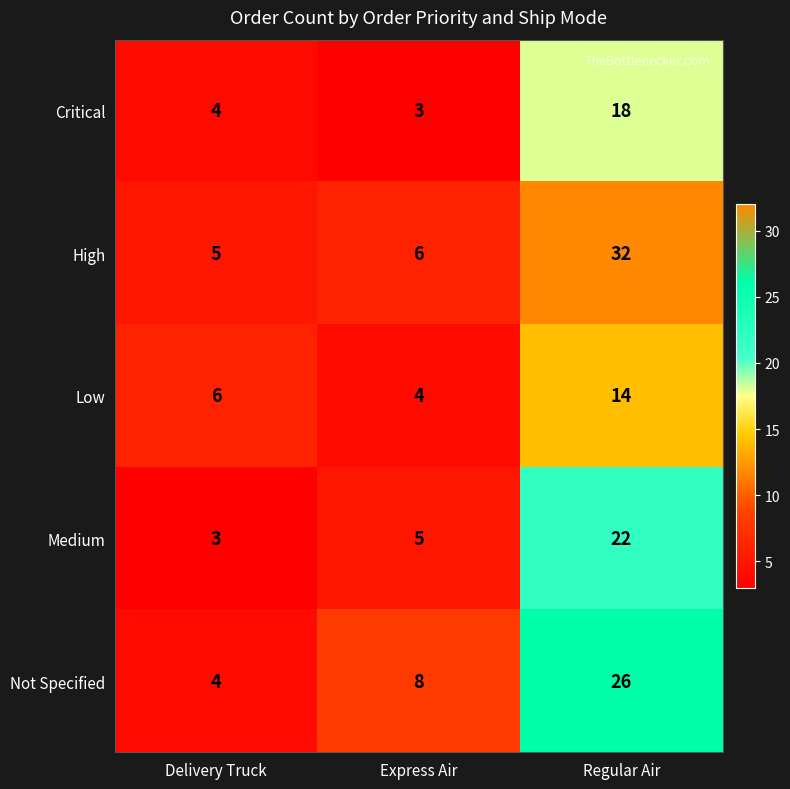

Reading left to right, transcribe all the data shown in this chart.

Critical: Delivery Truck=4	Express Air=3	Regular Air=18
High: Delivery Truck=5	Express Air=6	Regular Air=32
Low: Delivery Truck=6	Express Air=4	Regular Air=14
Medium: Delivery Truck=3	Express Air=5	Regular Air=22
Not Specified: Delivery Truck=4	Express Air=8	Regular Air=26